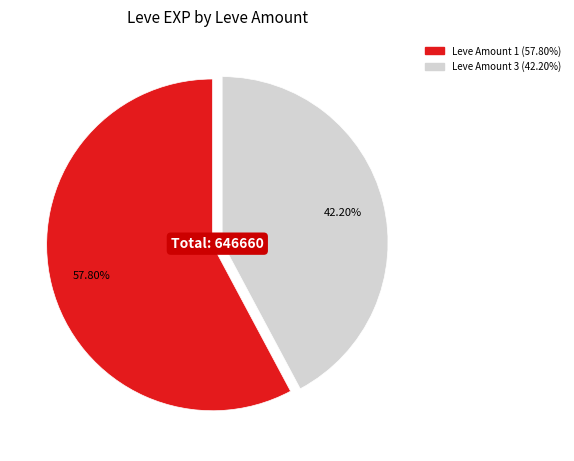

Is there any slice that represents more than half of the pie?

Yes